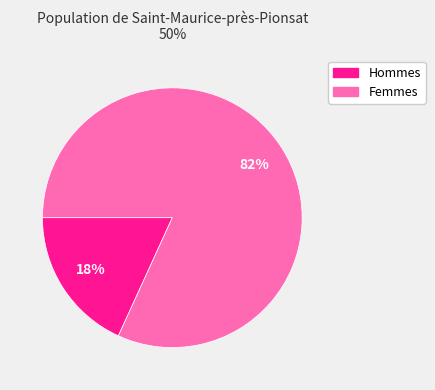

Does any single category account for the majority?

Yes